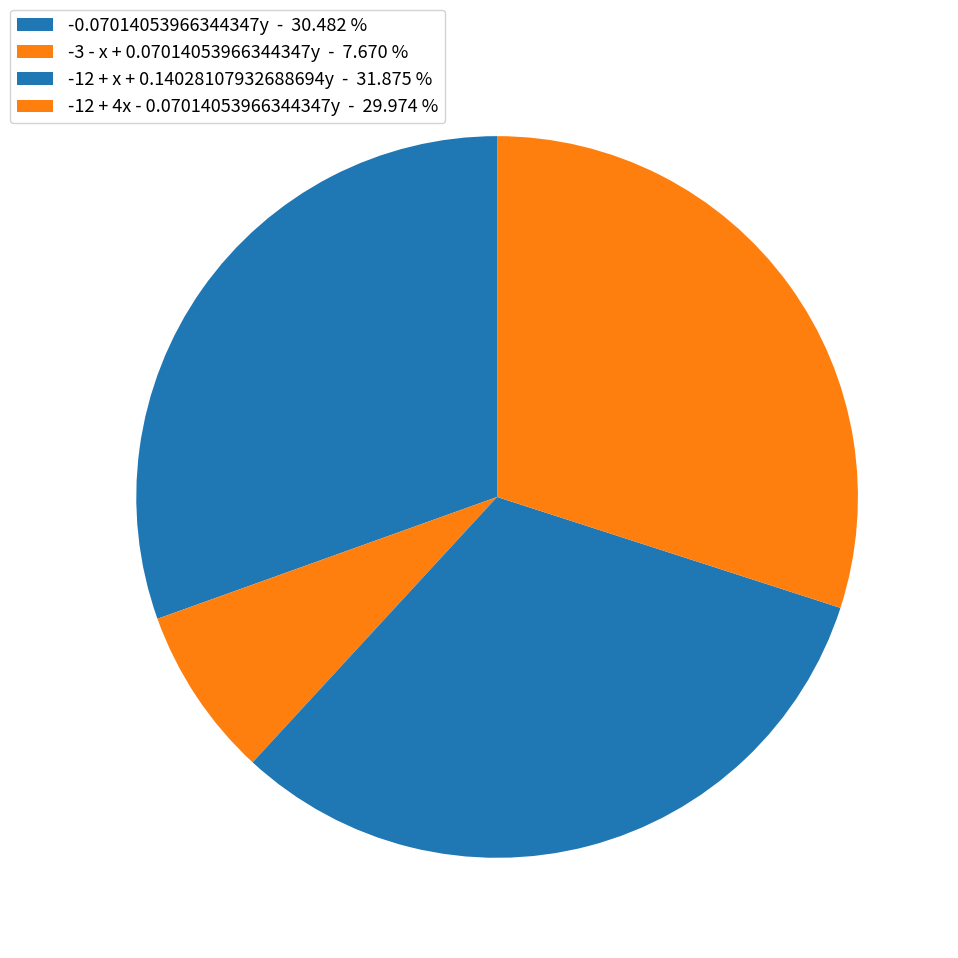

Rank the categories by value from lowest to highest.

-3 - x + 0.07014053966344347y, -12 + 4x - 0.07014053966344347y, -0.07014053966344347y, -12 + x + 0.14028107932688694y